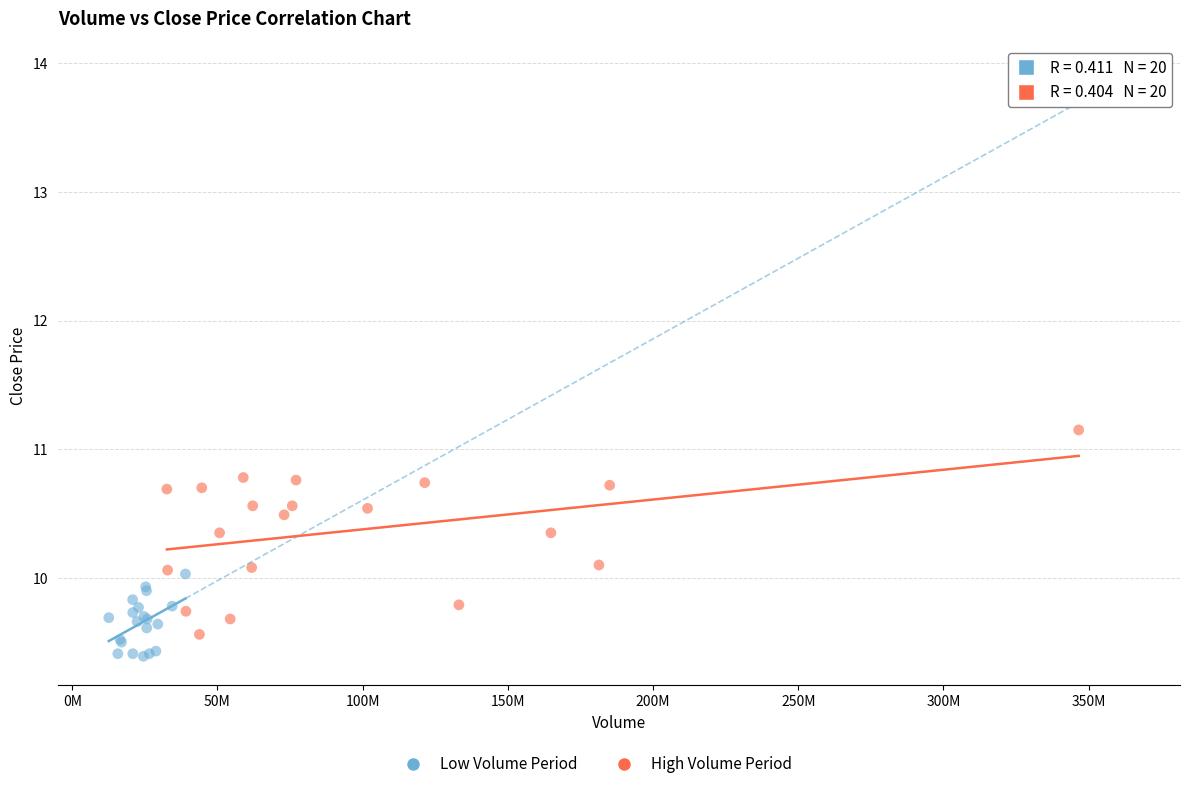

Which series has the largest Y range (max minus min)?

High Volume Period